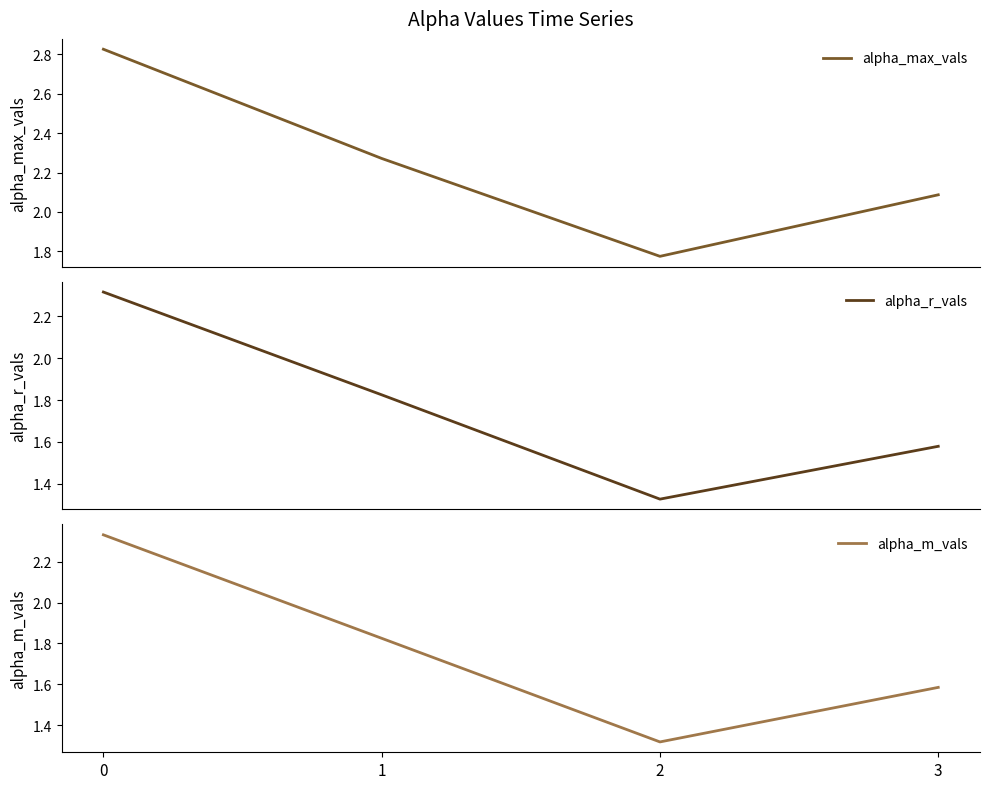

The alpha_m_vals series shows 0.6 at 1. True or false?

False